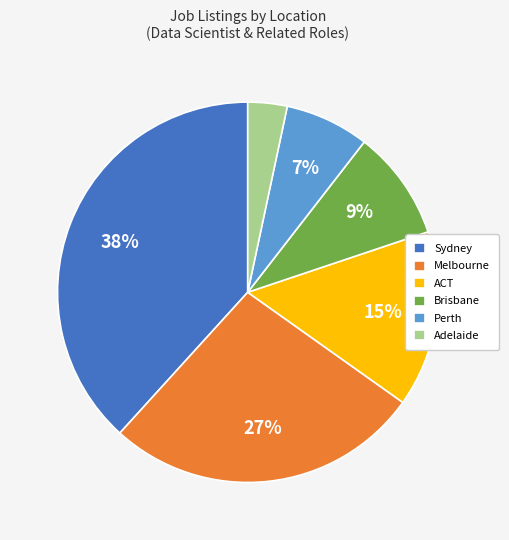

Approximately how many times larger is the value at Perth compared to Brisbane?

0.8